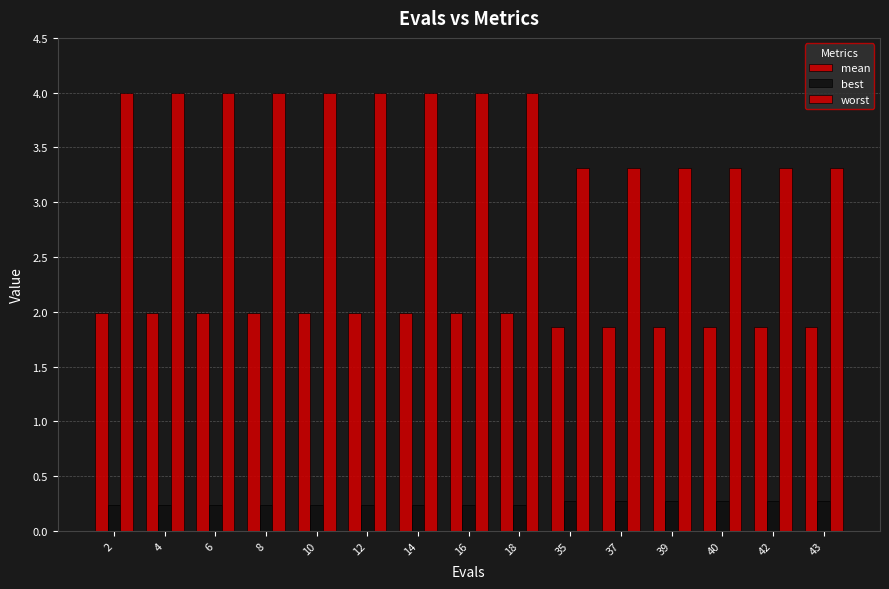

The value of mean at 39 is 1.9. True or false?

True